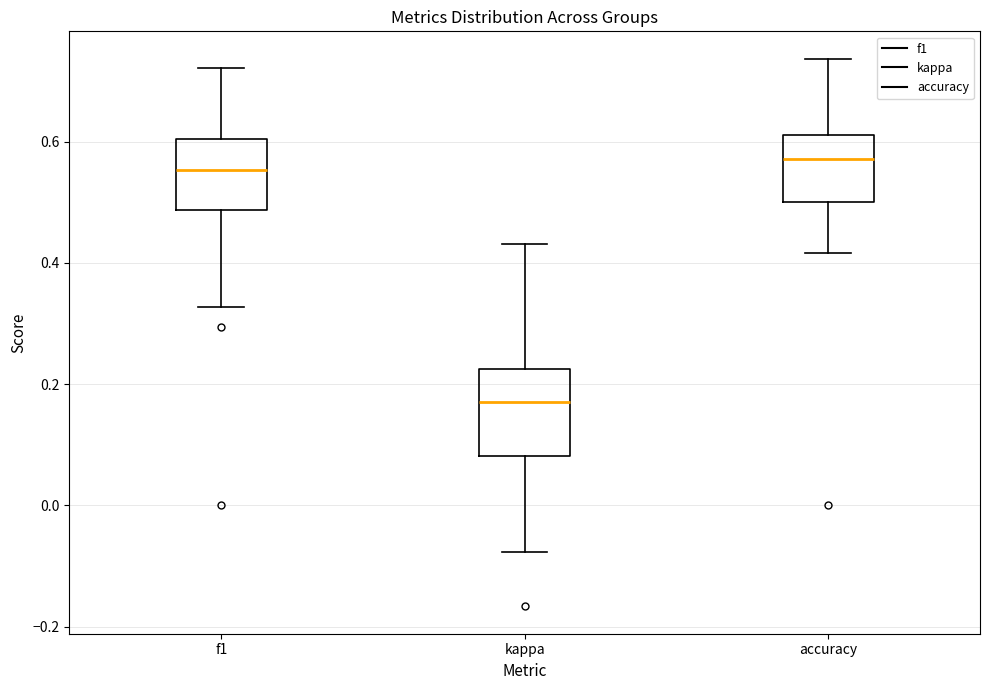

Reading left to right, transcribe this box plot: for each box, give where its median line is, the range the box spans, and where its two whiskers end, as read against the y-axis. The values are not printed on the chart, so give them approximately, as read against the axis.

f1: median 0.56, box 0.48 to 0.60, whiskers 0.32 to 0.72
kappa: median 0.18, box 0.08 to 0.22, whiskers -0.08 to 0.44
accuracy: median 0.58, box 0.50 to 0.62, whiskers 0.42 to 0.74